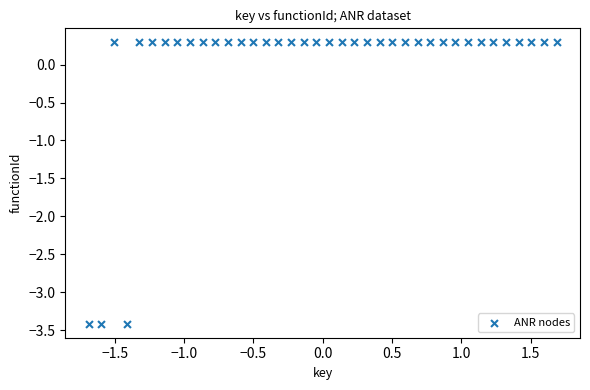

What is the range of X values (max minus min)?

3.4